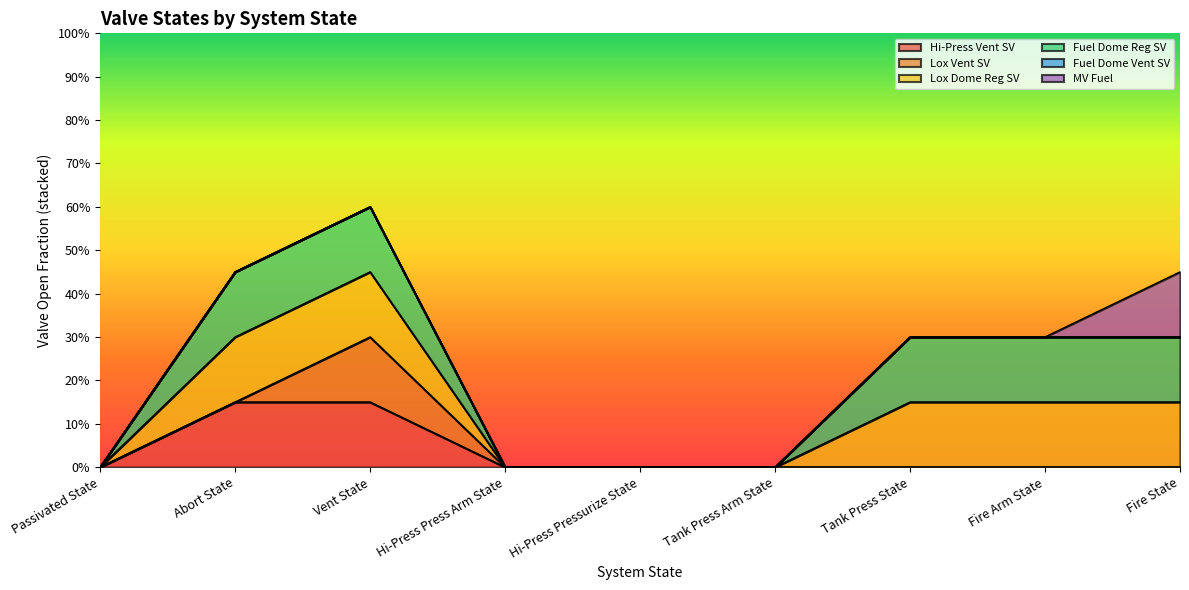

True or false: Fuel Dome Vent SV has more than 1 points higher than both neighbors.

False